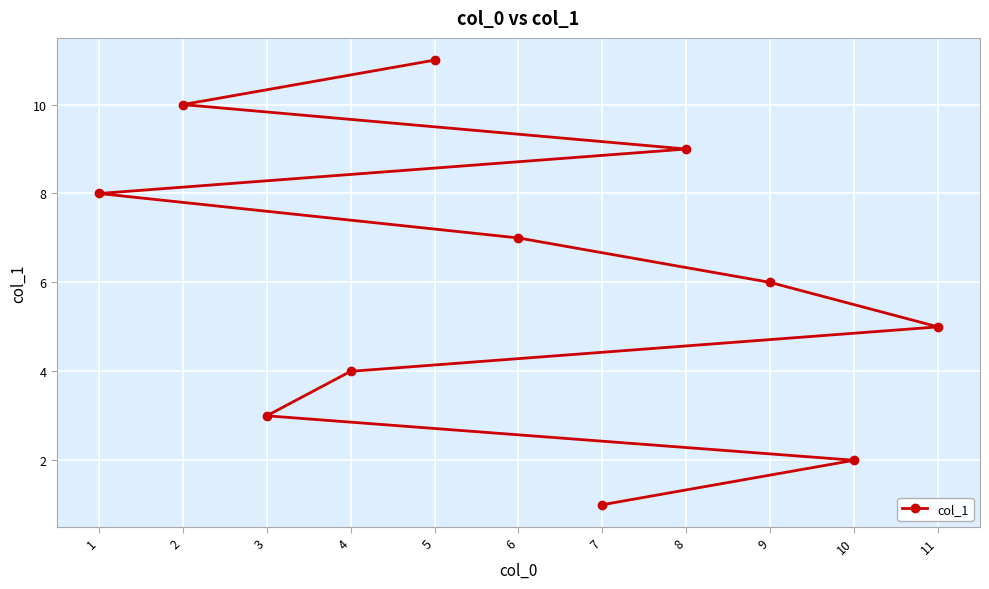

Where is the data nearest to the value 6?

9